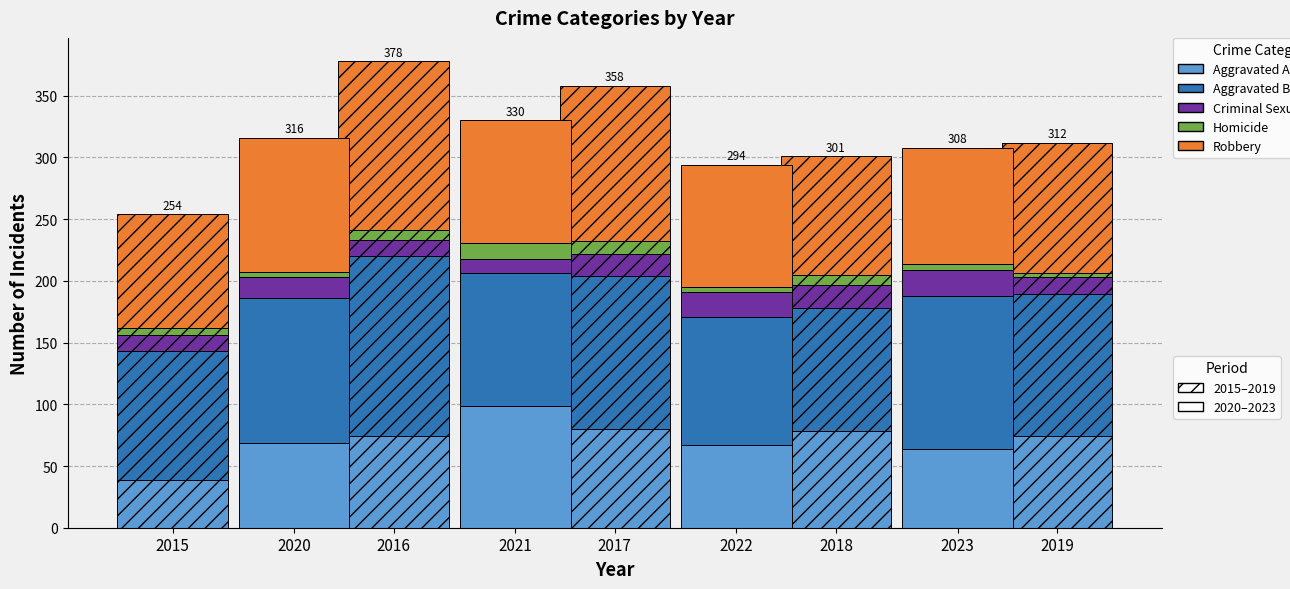

Between 2022 and 2016, which is larger?

2016